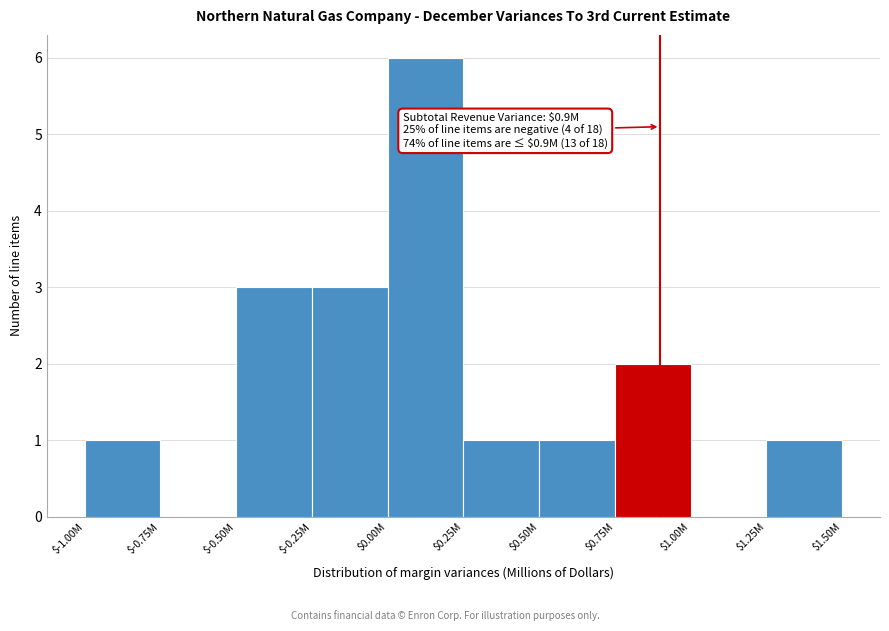

True or false: the data shows 1 at $0.50M.

True